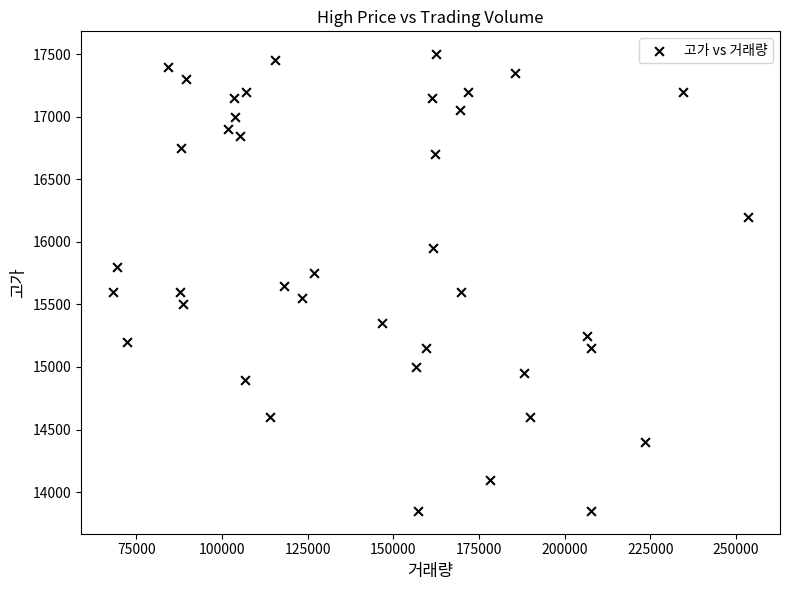

What is the range of Y values (max minus min)?

3650